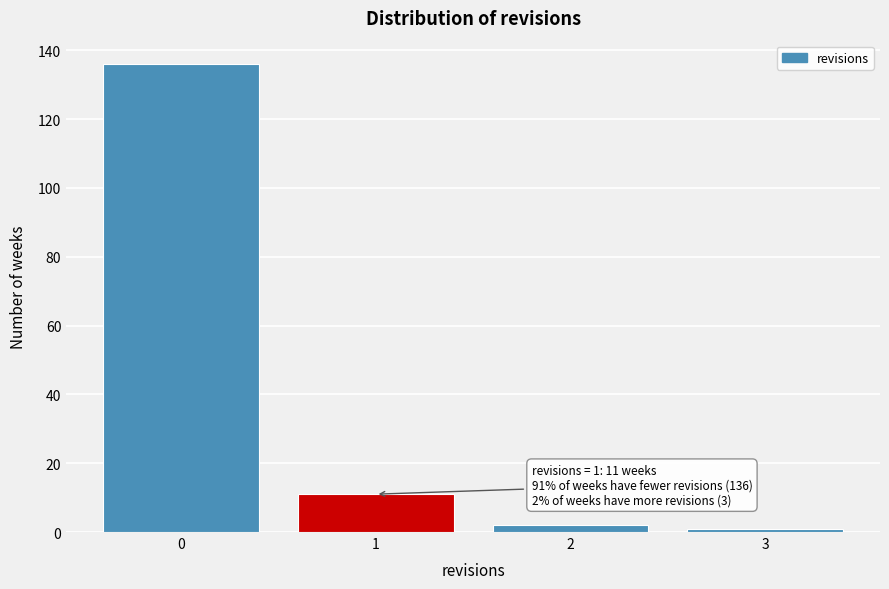

Over which range of the x-axis is the bar tallest?

-0.5 to 0.5